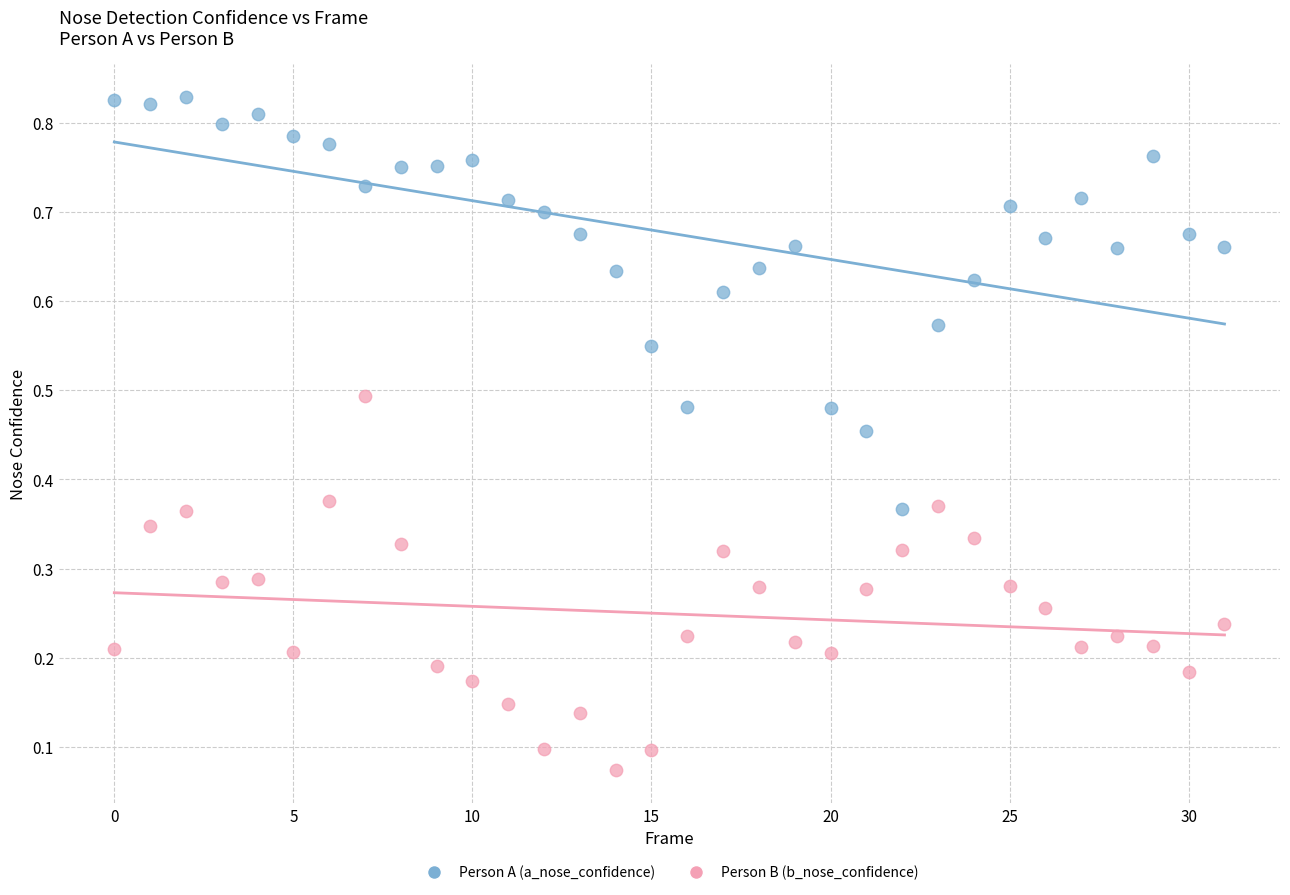

Which series contains the lowest Y value?

Person B (b_nose_confidence)